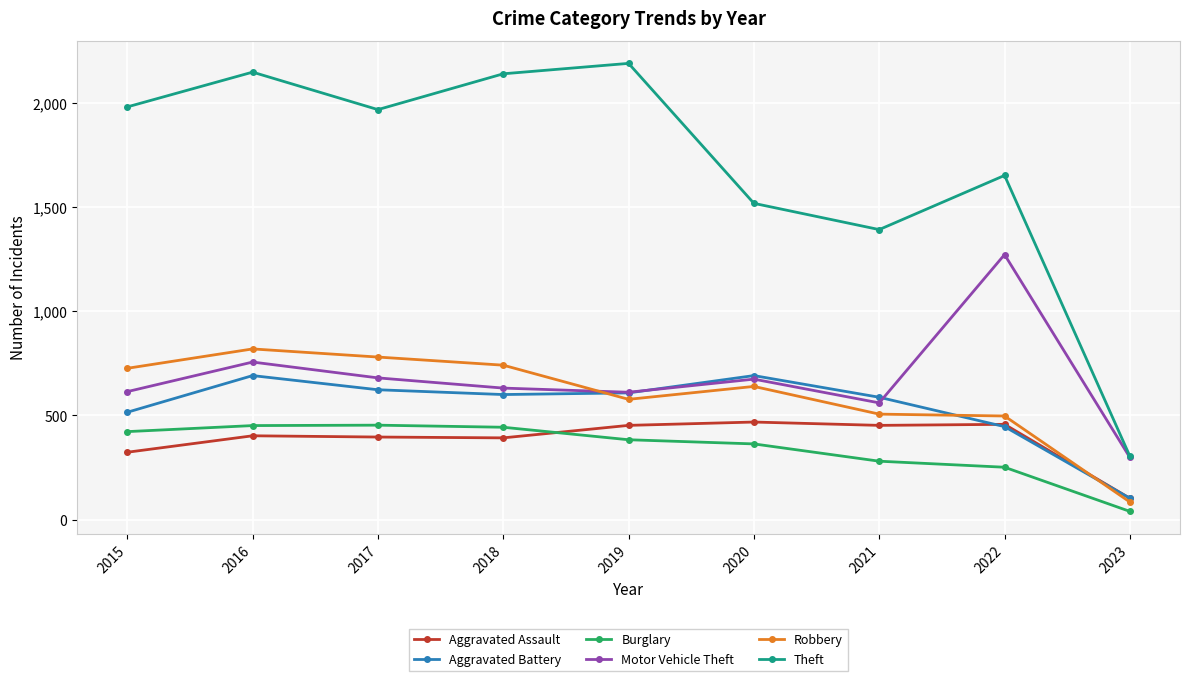

What is the minimum value shown in the chart?

39